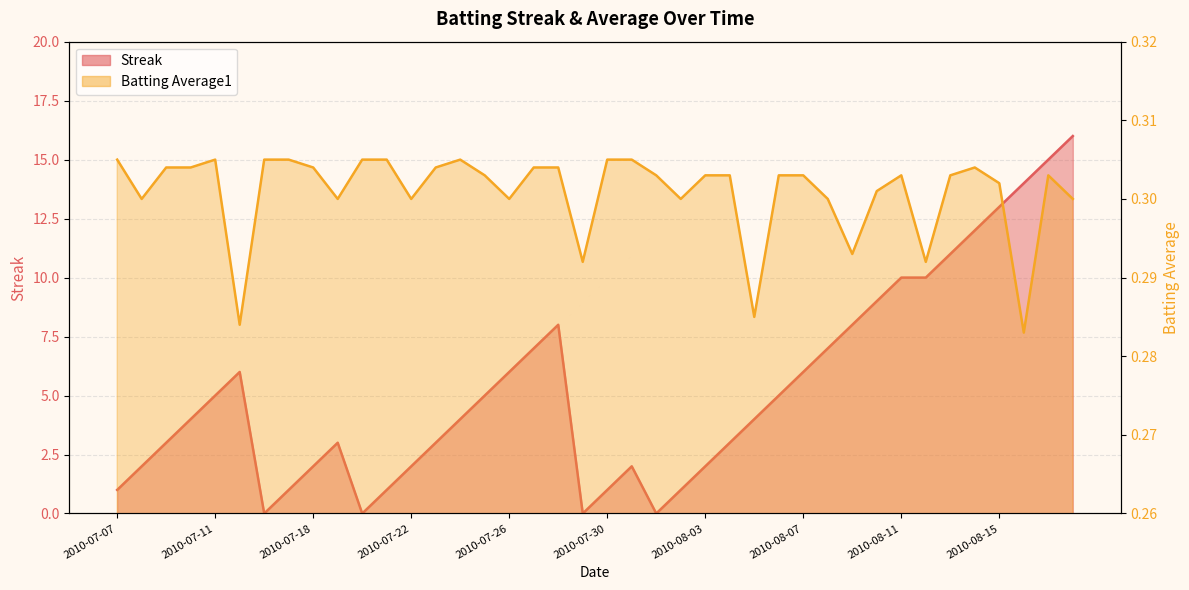

What is the minimum value for Batting Average1?

0.3